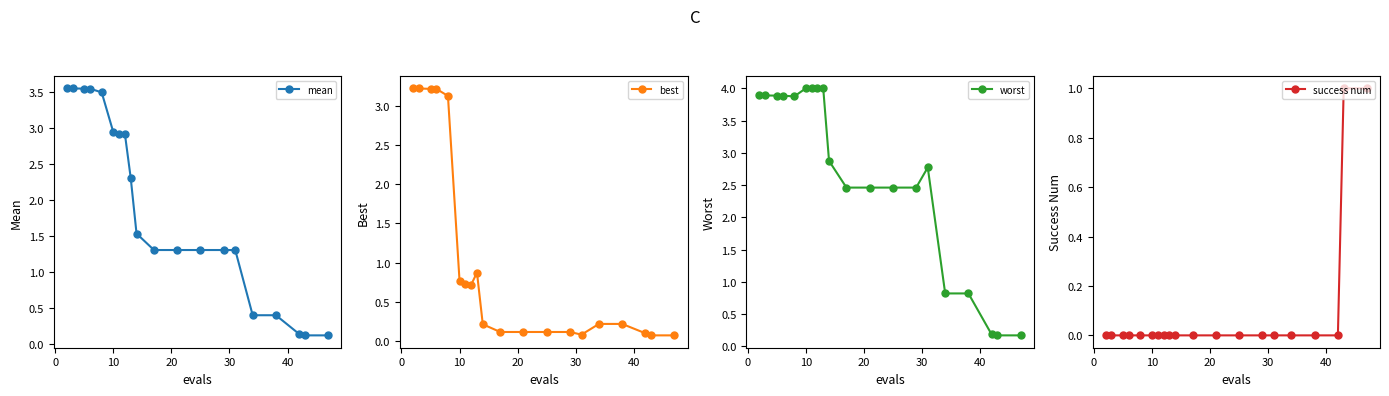

How many lines are shown in the chart?

4